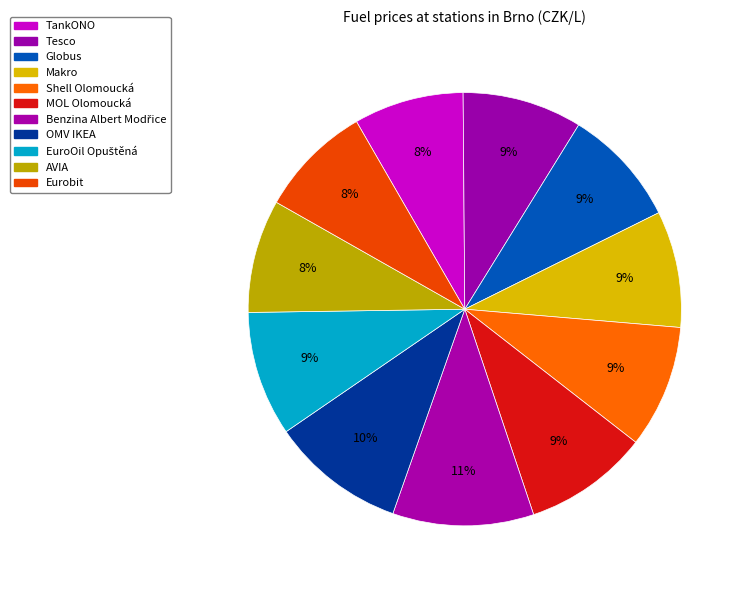

Rank the categories by value from highest to lowest.

Benzina Albert Modřice, OMV IKEA, MOL Olomoucká, EuroOil Opuštěná, Shell Olomoucká, Tesco, Globus, Makro, AVIA, Eurobit, TankONO